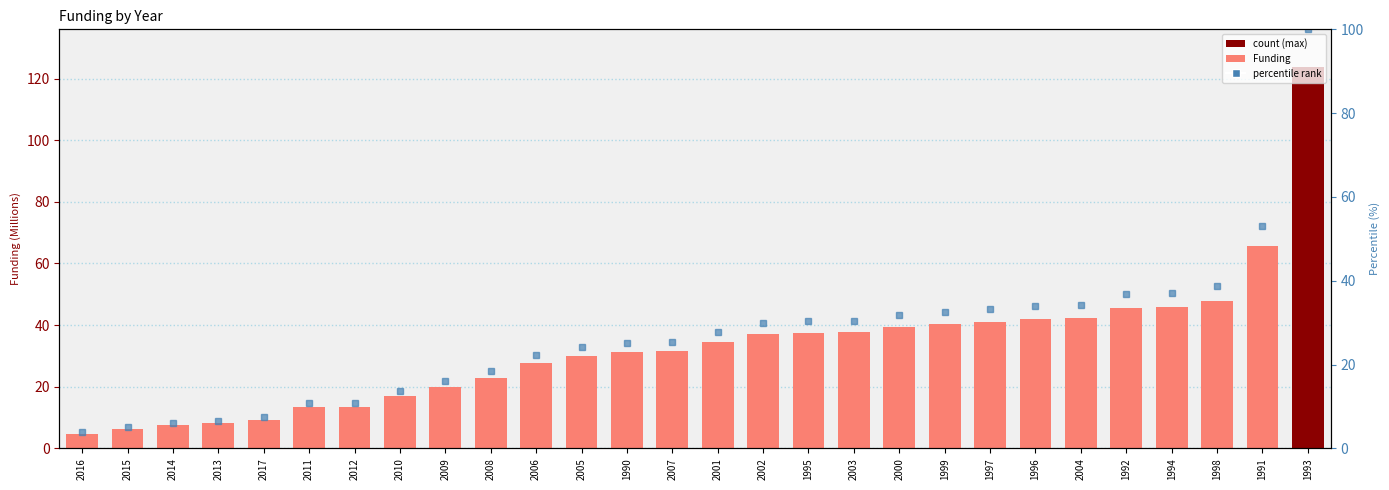

How many bars are there in total?

28